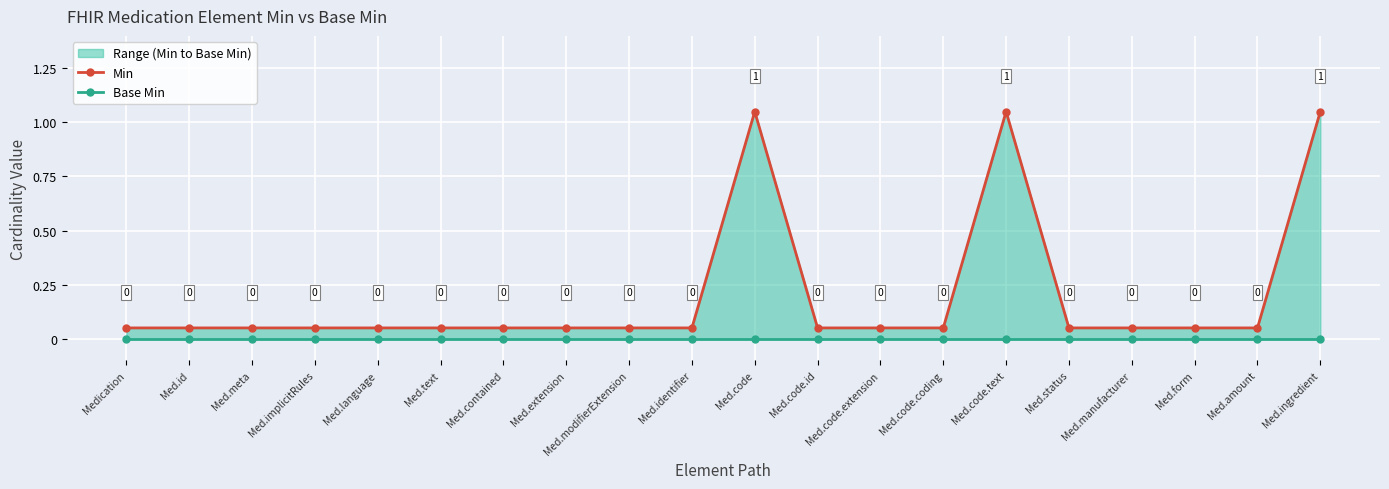

True or false: Min has a value of 0.0 at Med.code.extension.

False